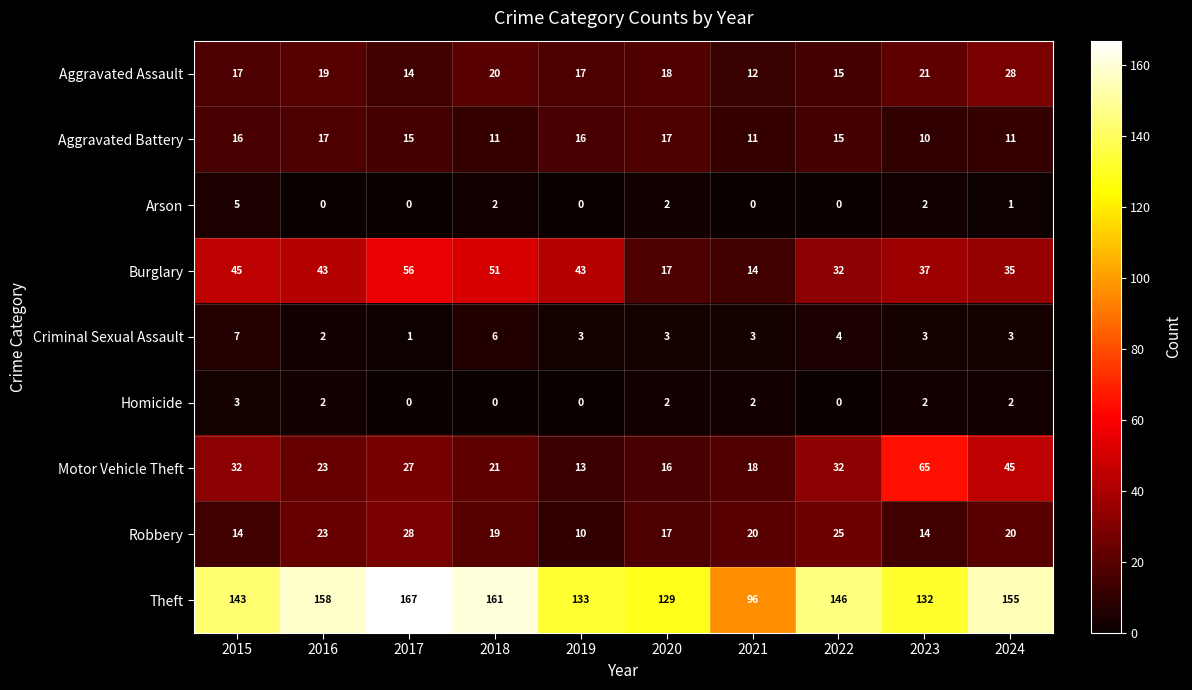

How many data points in Aggravated Assault are less than 18?

5